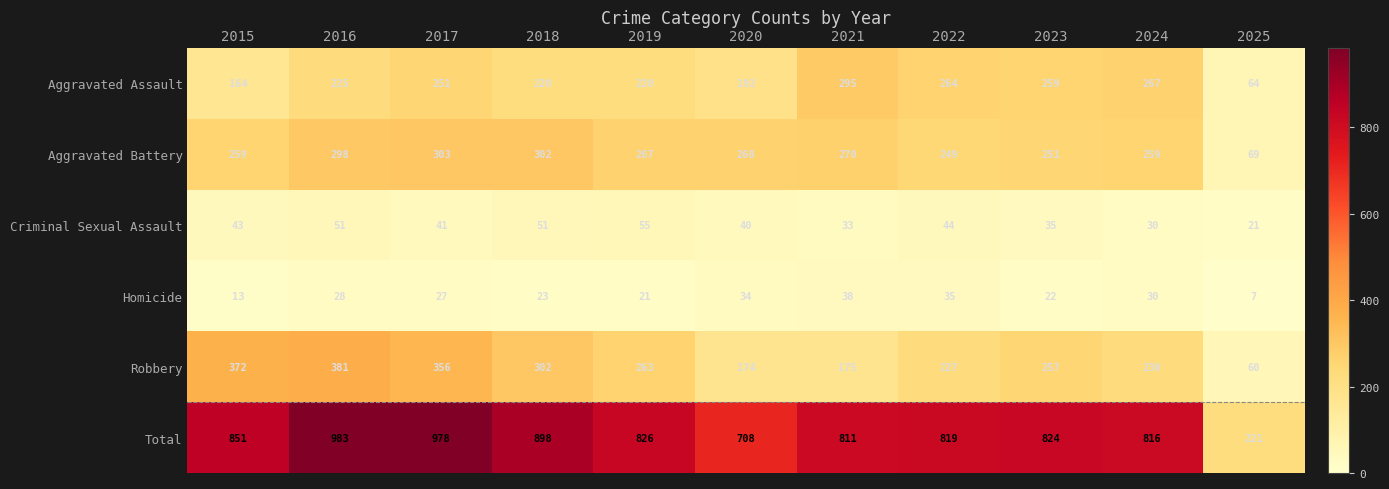

List the series in order of their peak value, highest first.

Total, Robbery, Aggravated Battery, Aggravated Assault, Criminal Sexual Assault, Homicide